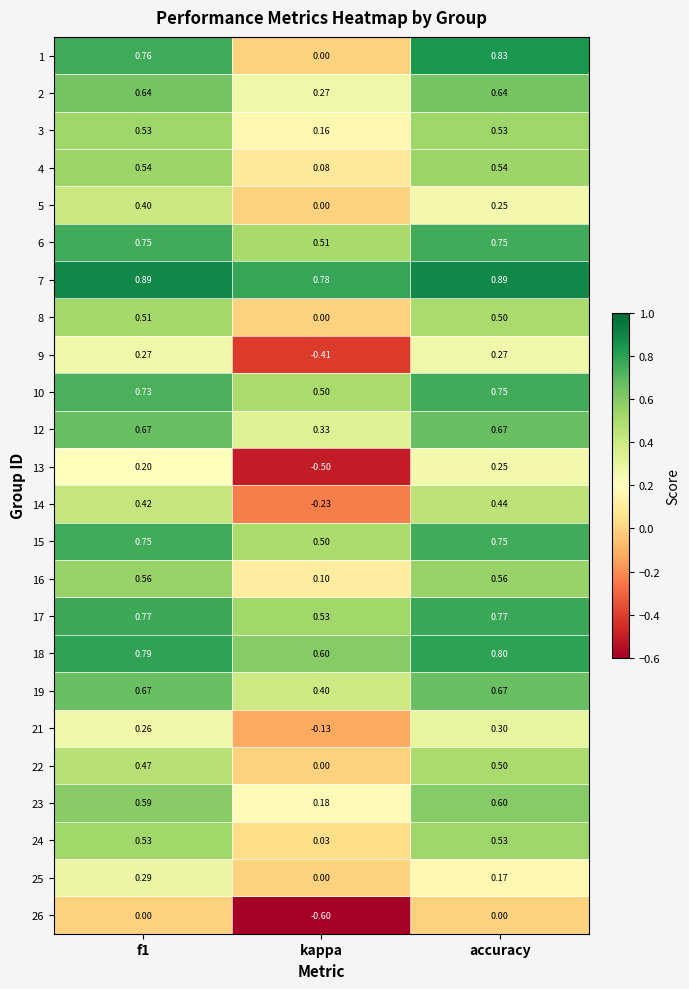

At which category does the chart reach its minimum across all series?

kappa